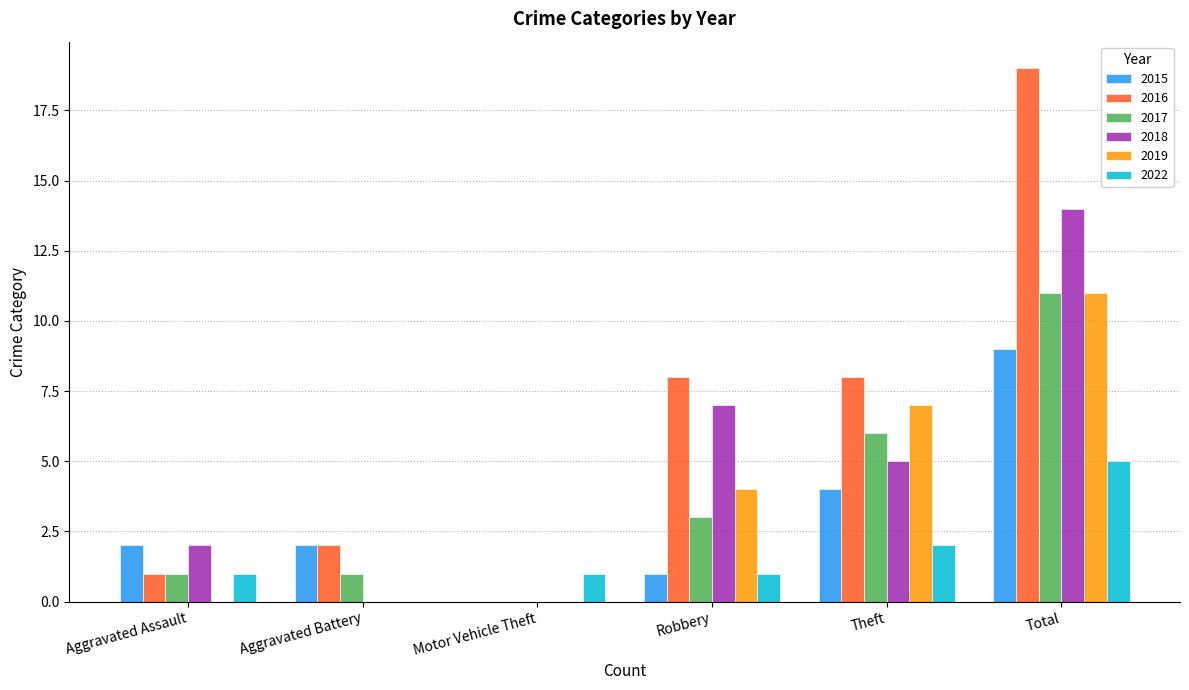

Between Aggravated Assault and Total, which series saw the biggest shift?

2016